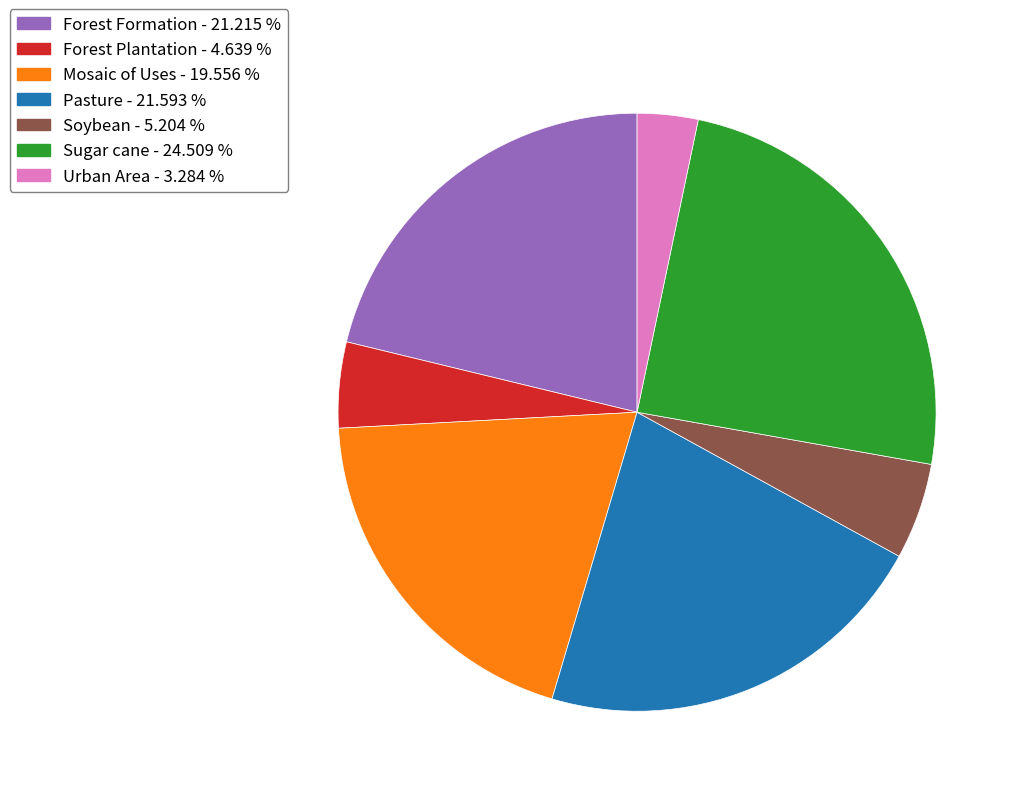

True or false: Sugar cane accounts for 4% of the total.

False